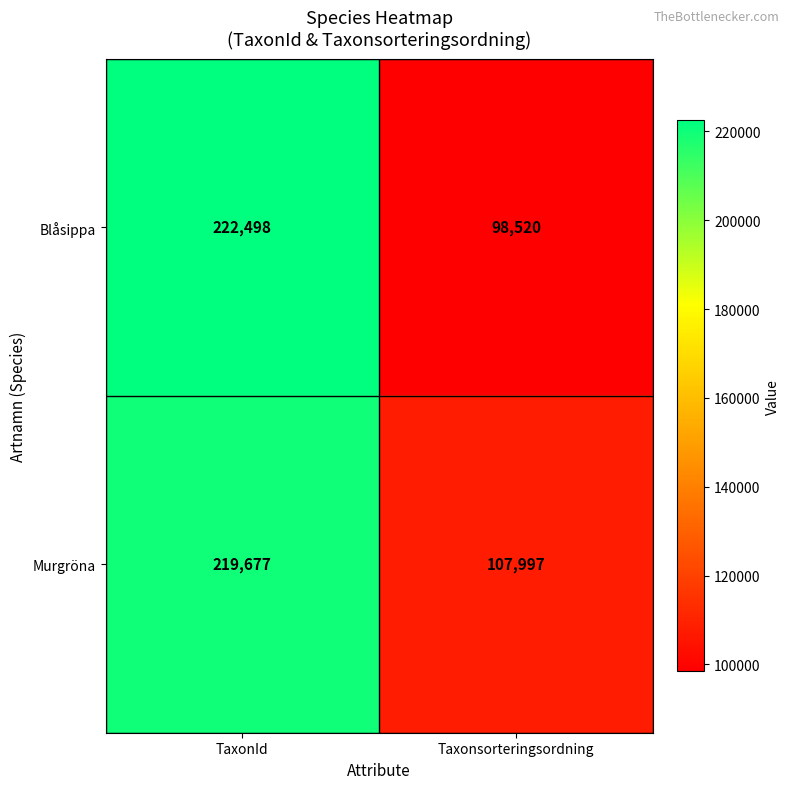

Which series changed the most between TaxonId and Taxonsorteringsordning?

Blåsippa